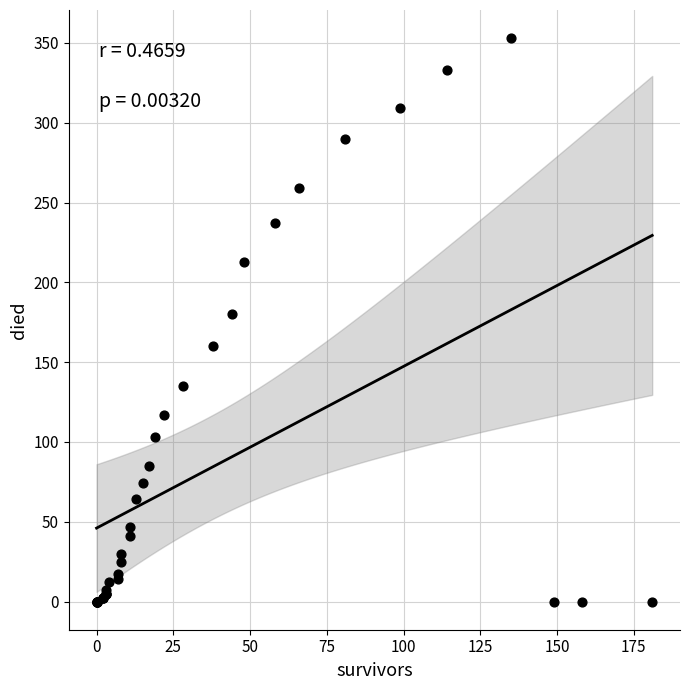

What Y value in the scatter plot is closest to 176?

180